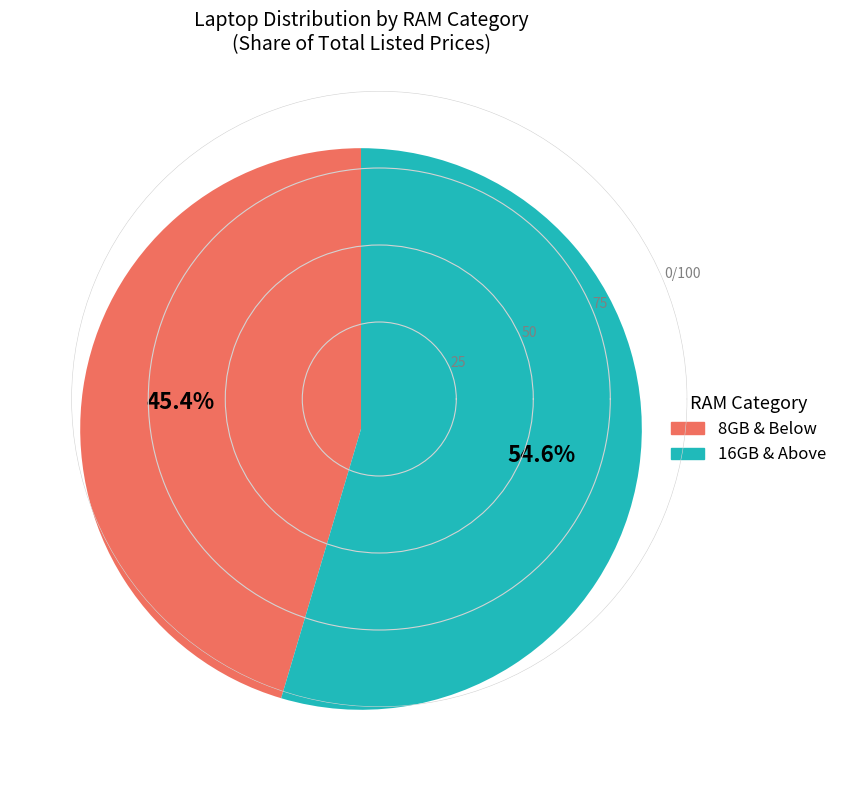

Does any single category account for the majority?

Yes